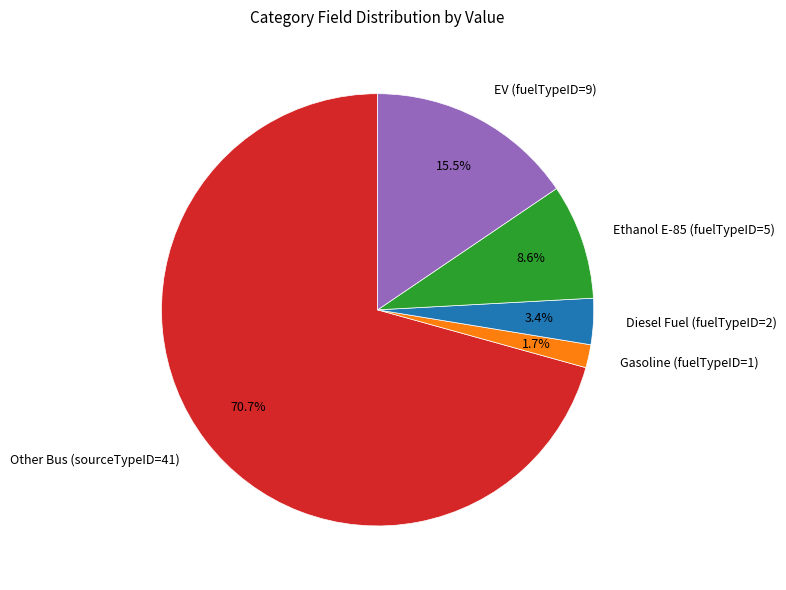

What is the ratio of the value at Gasoline (fuelTypeID=1) to the value at Ethanol E-85 (fuelTypeID=5)?

0.2